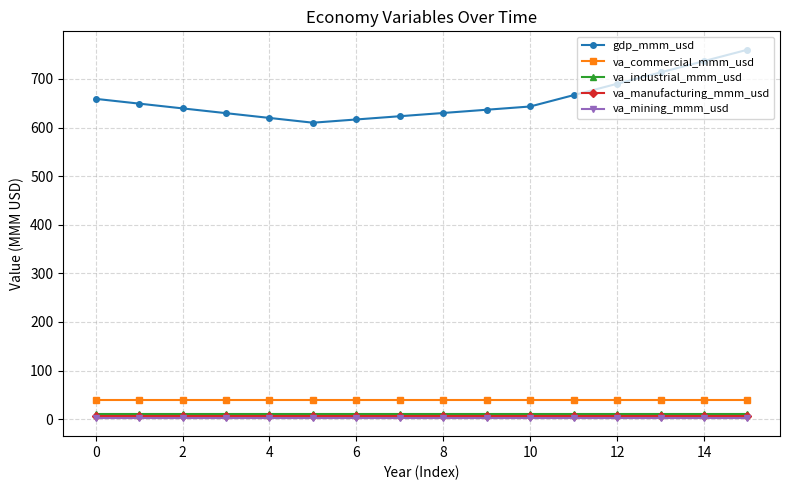

True or false: gdp_mmm_usd and va_commercial_mmm_usd cross at least once.

False